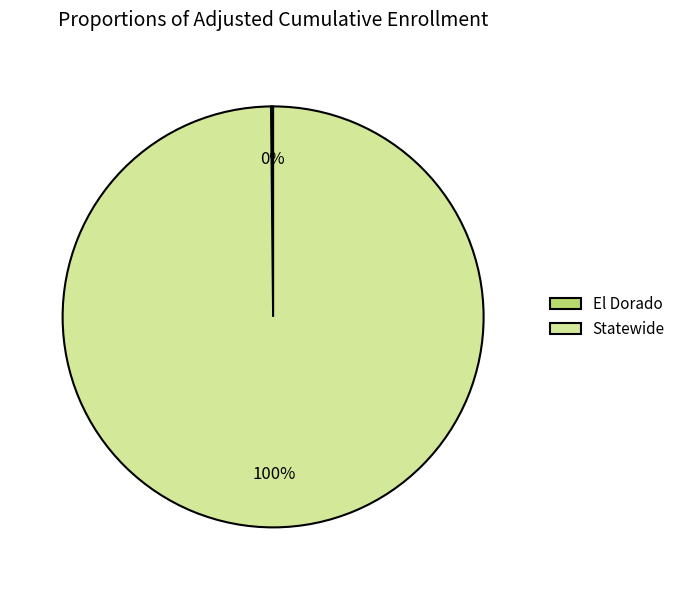

What is the majority slice?

Statewide